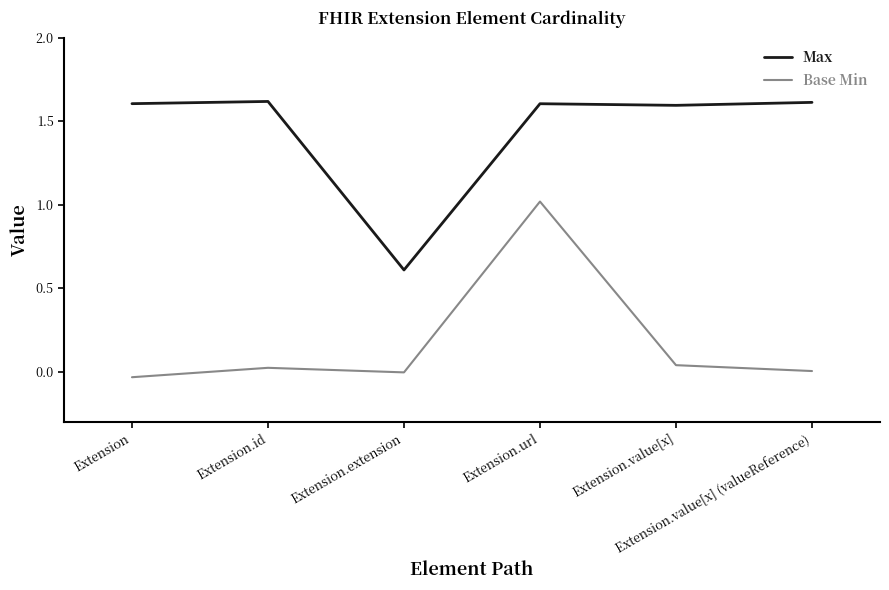

Which series changed the most between Extension.id and Extension.value[x] (valueReference)?

Base Min